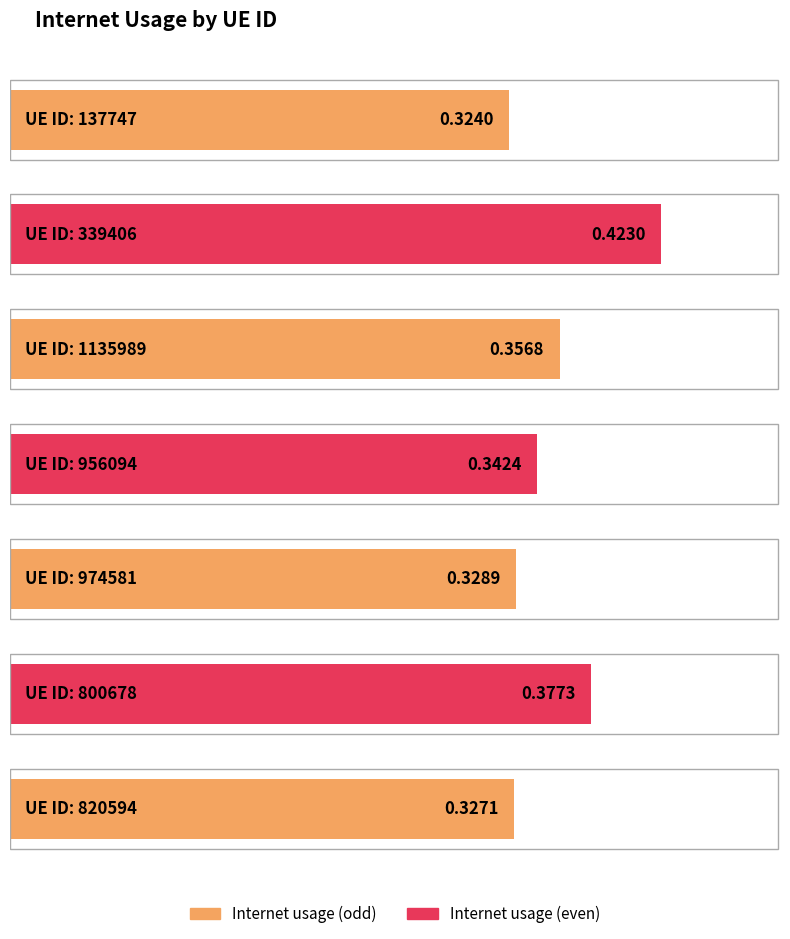

What position from the right is 956094?

4